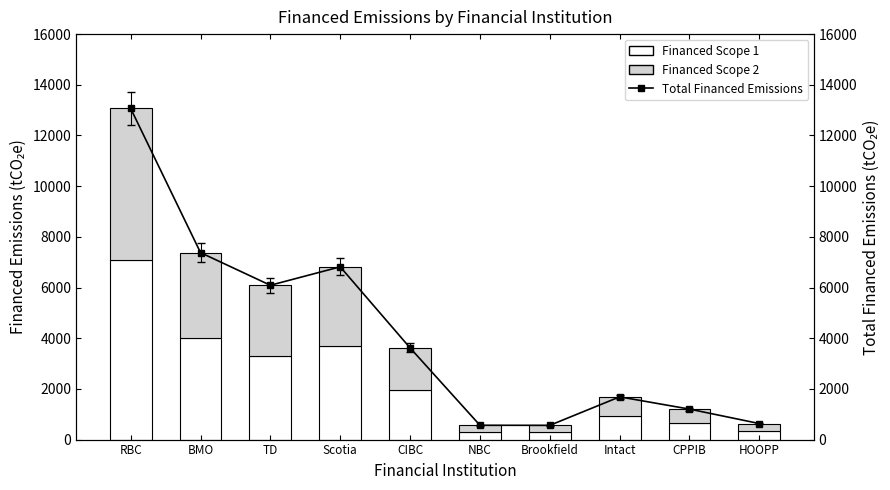

Between BMO and HOOPP, which is larger?

BMO